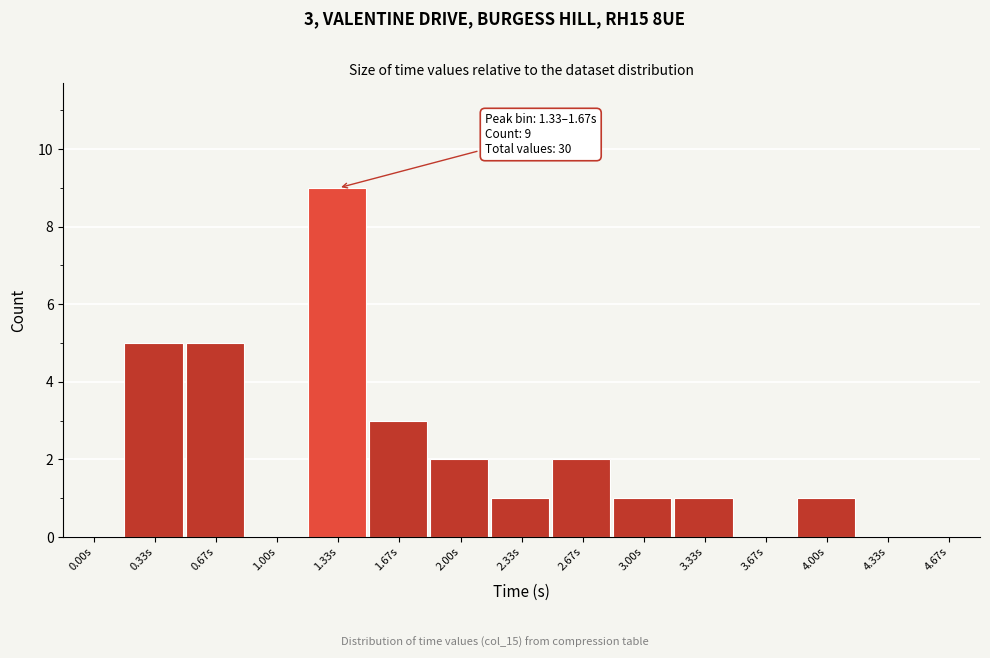

Reading left to right, extract all data points from this chart.

0.00s=0	0.33s=5	0.67s=5	1.00s=0	1.33s=9	1.67s=3	2.00s=2	2.33s=1	2.67s=2	3.00s=1	3.33s=1	3.67s=0	4.00s=1	4.33s=0	4.67s=0